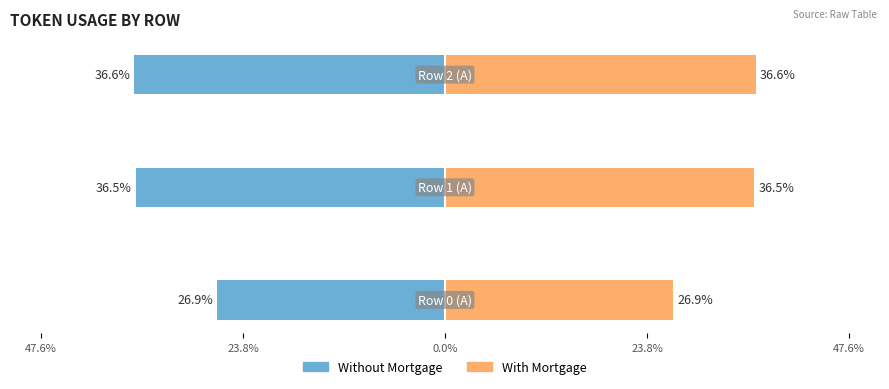

Which series changed the most between 47.6% and 23.8%?

Without Mortgage